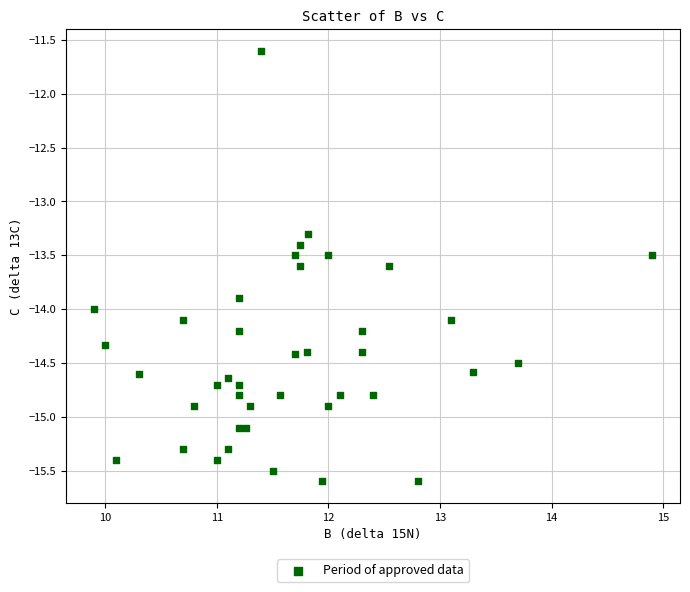

What is the range of Y values (max minus min)?

4.0